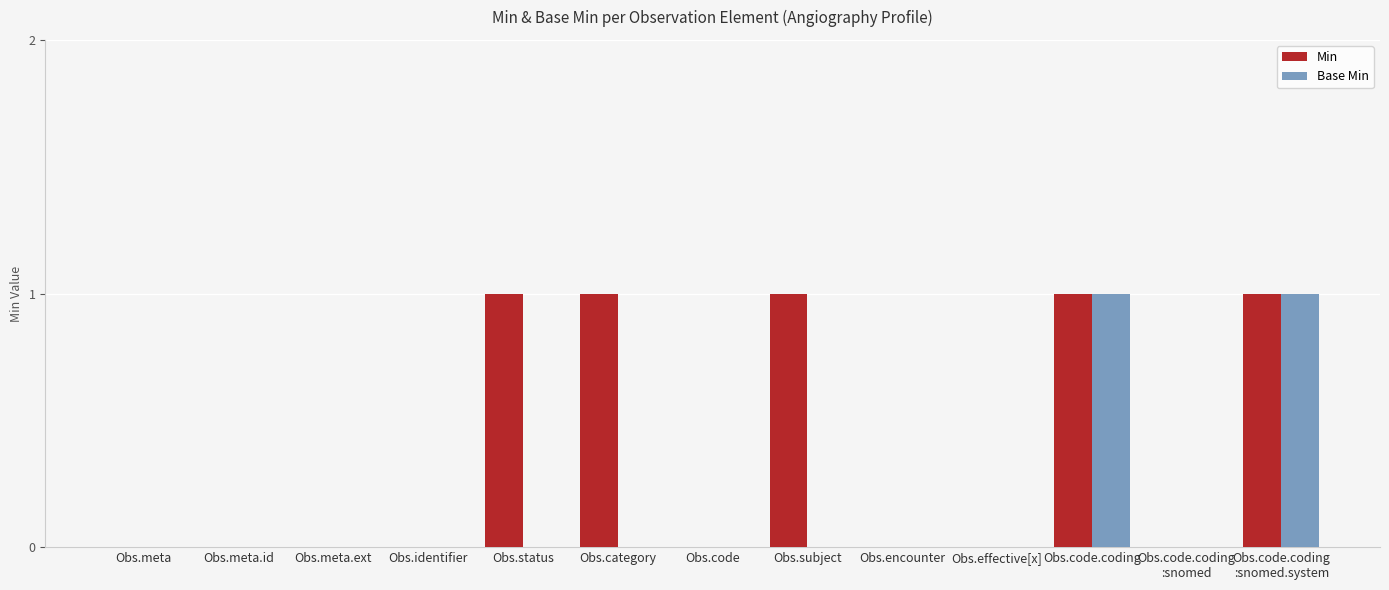

Is it true that Base Min equals 0 at Obs.subject?

True